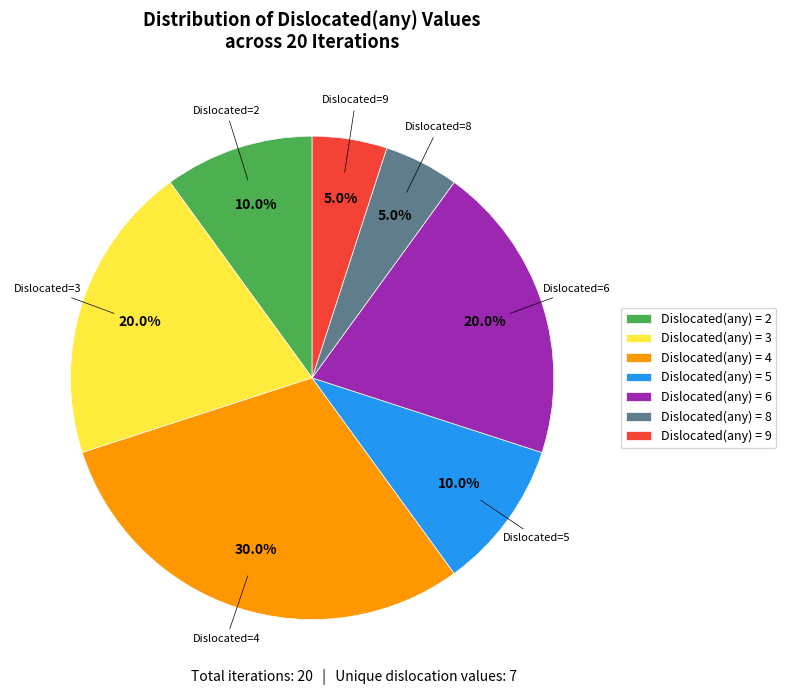

Does any single category account for the majority?

No